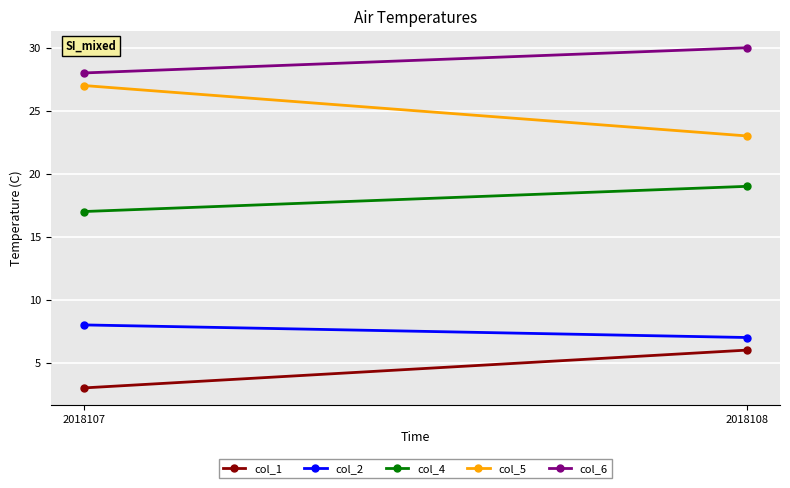

What is the total value across all series at 2018107?

83